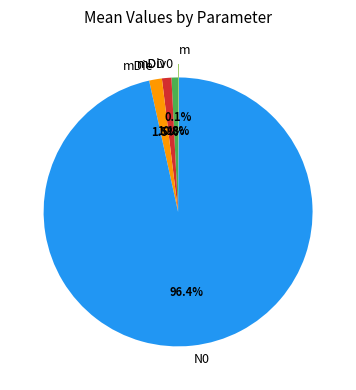

Does N0 account for over 50% of the chart?

Yes